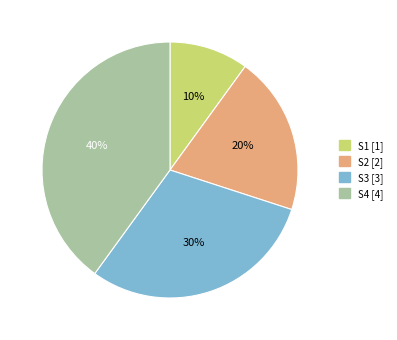

Do S3 and S1 together represent more than half of the pie?

No